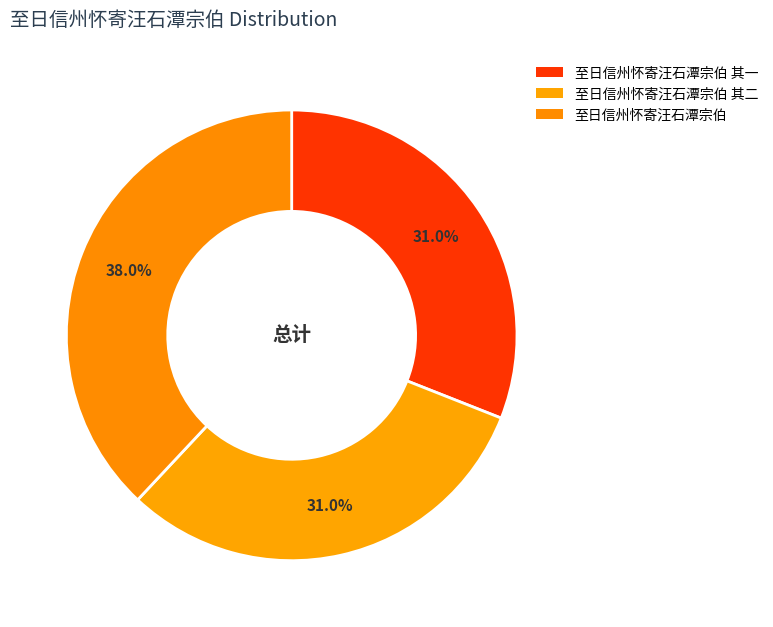

Between 至日信州怀寄汪石潭宗伯 其一 and 至日信州怀寄汪石潭宗伯 其二, which is larger?

至日信州怀寄汪石潭宗伯 其二